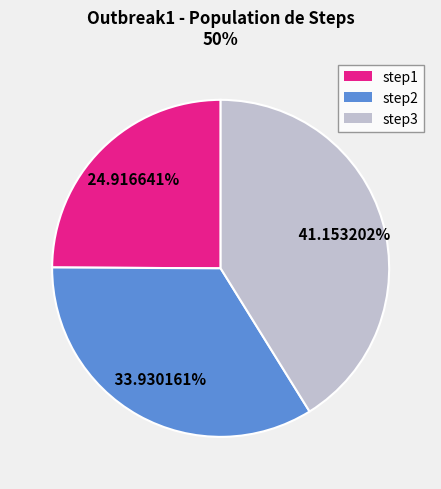

What is the largest slice in the pie chart?

step3